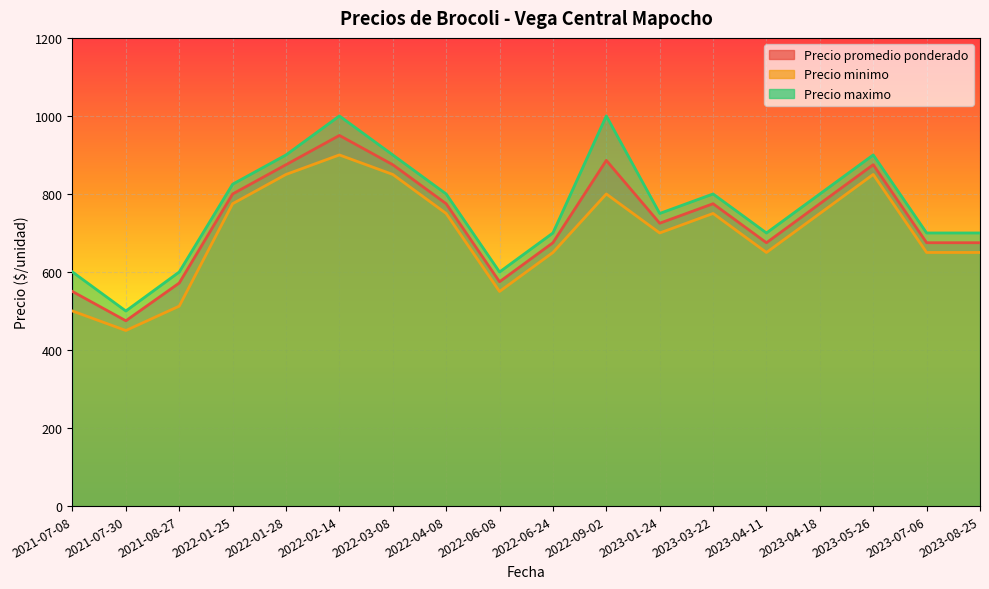

Rank the series at 2021-07-08 from highest to lowest value.

Precio maximo, Precio promedio ponderado, Precio minimo